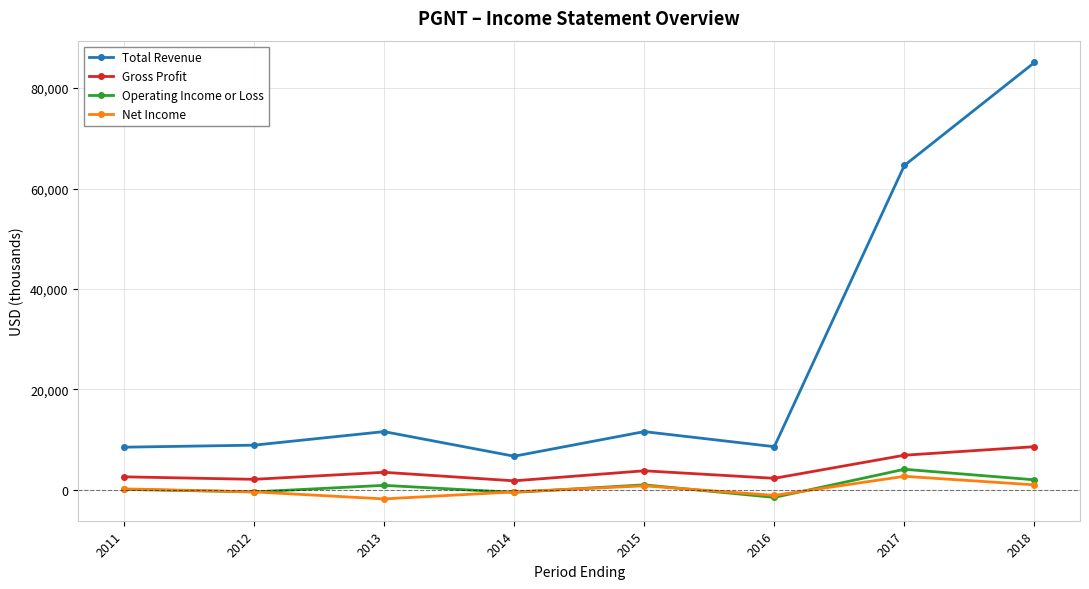

What is the sum of all Gross Profit values?

31600